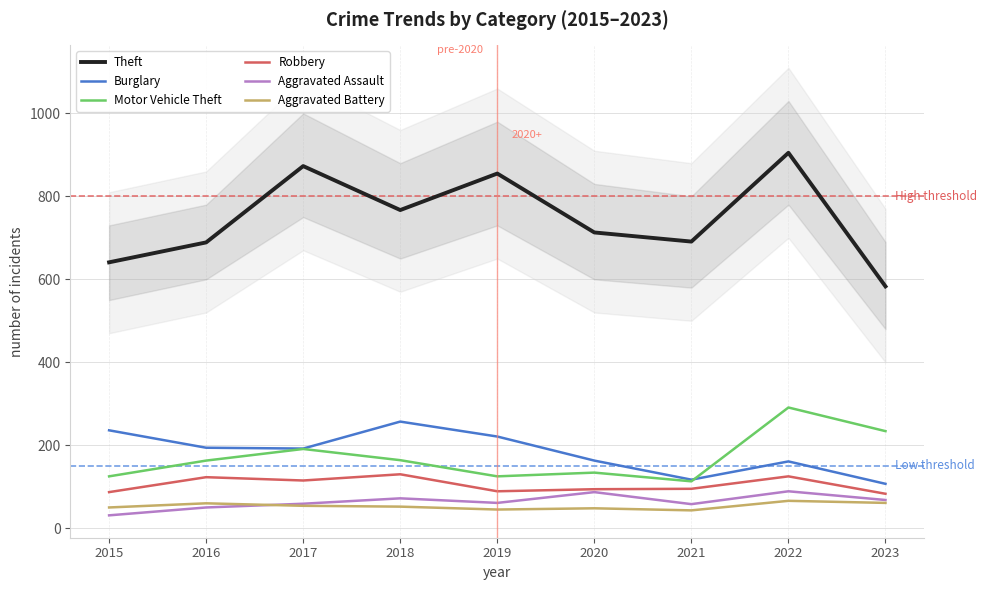

What is the difference between the Theft values at 2023 and 2017?

290